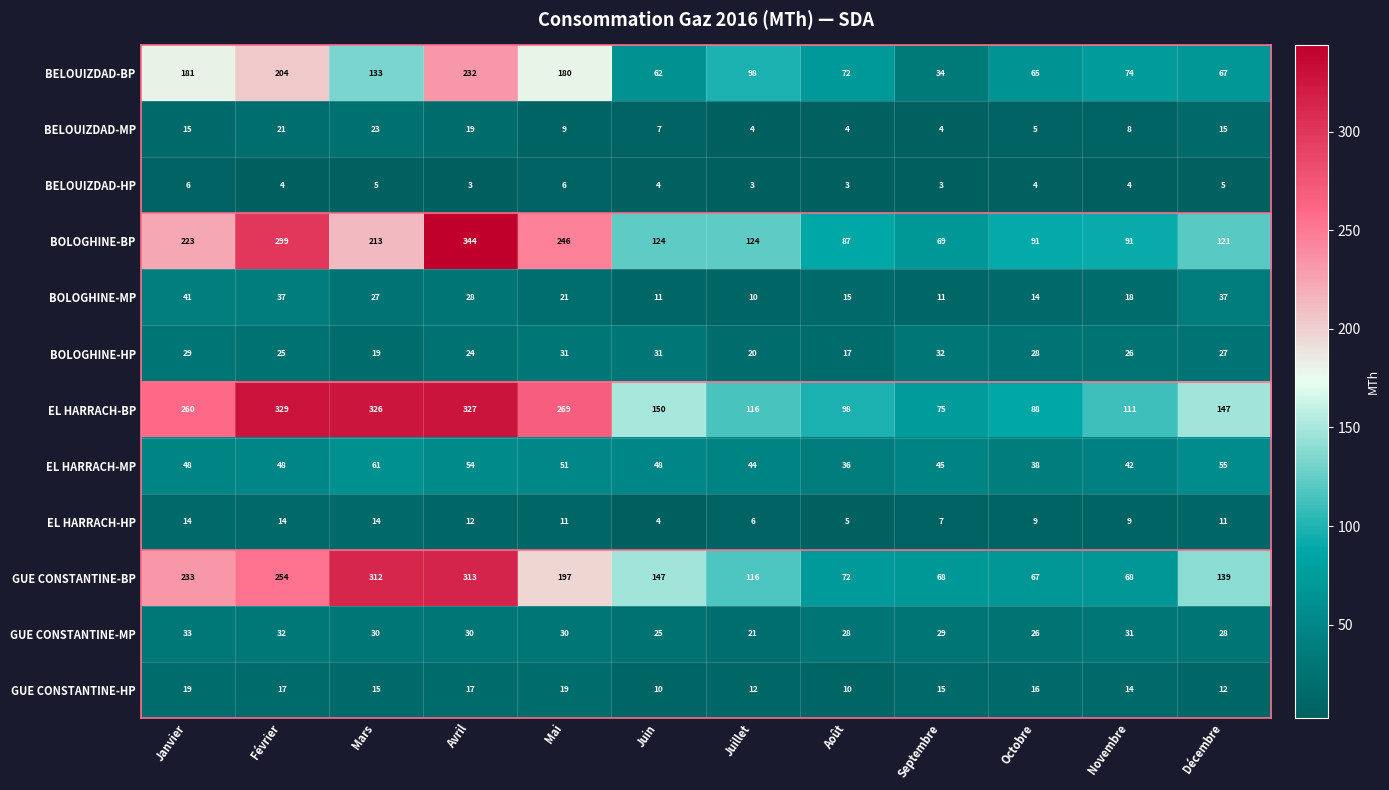

Which series changed the most between Janvier and Mai?

GUE CONSTANTINE-BP